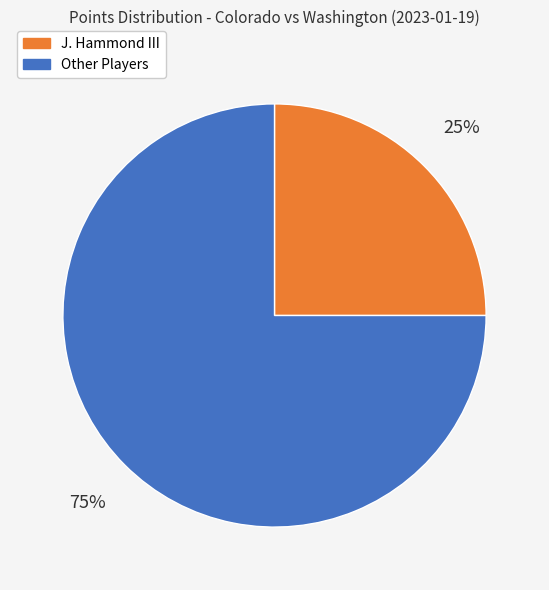

Is there a majority slice in this chart?

Yes